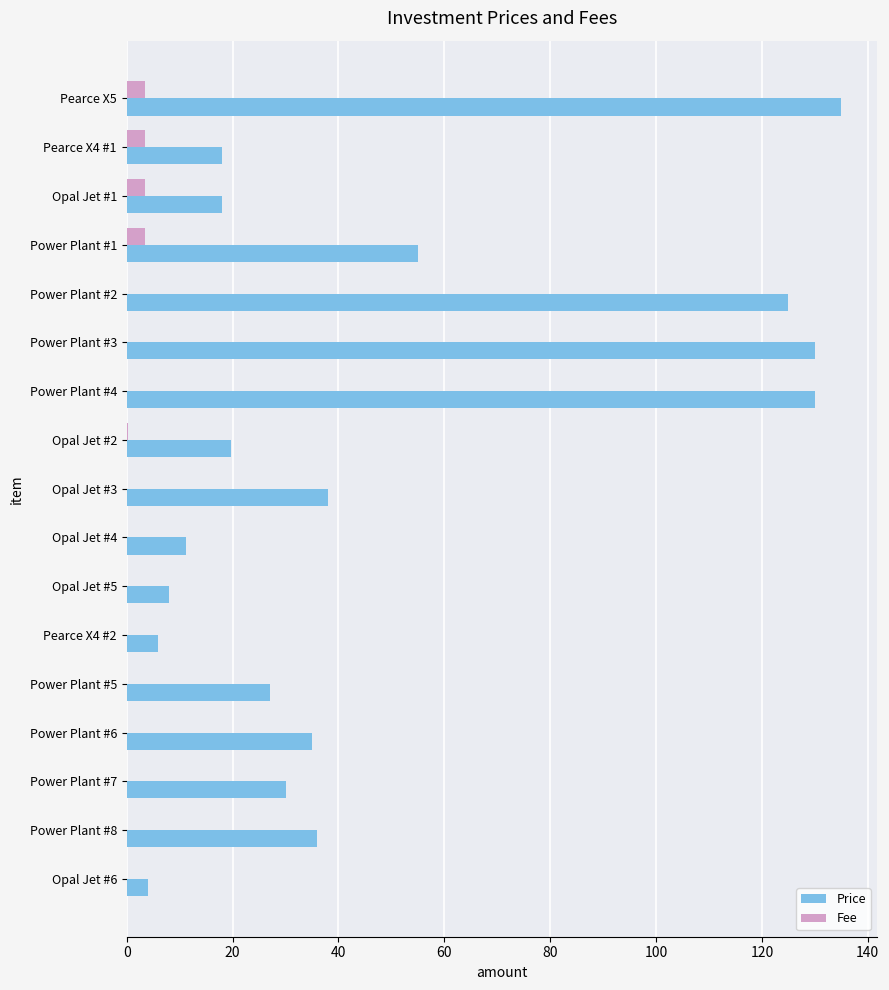

What is the sum of all Fee values?

14.3